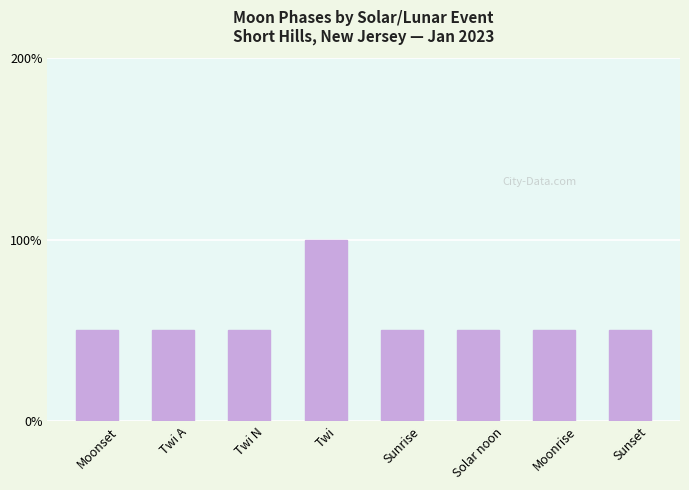

Read the value at Moonset.

50